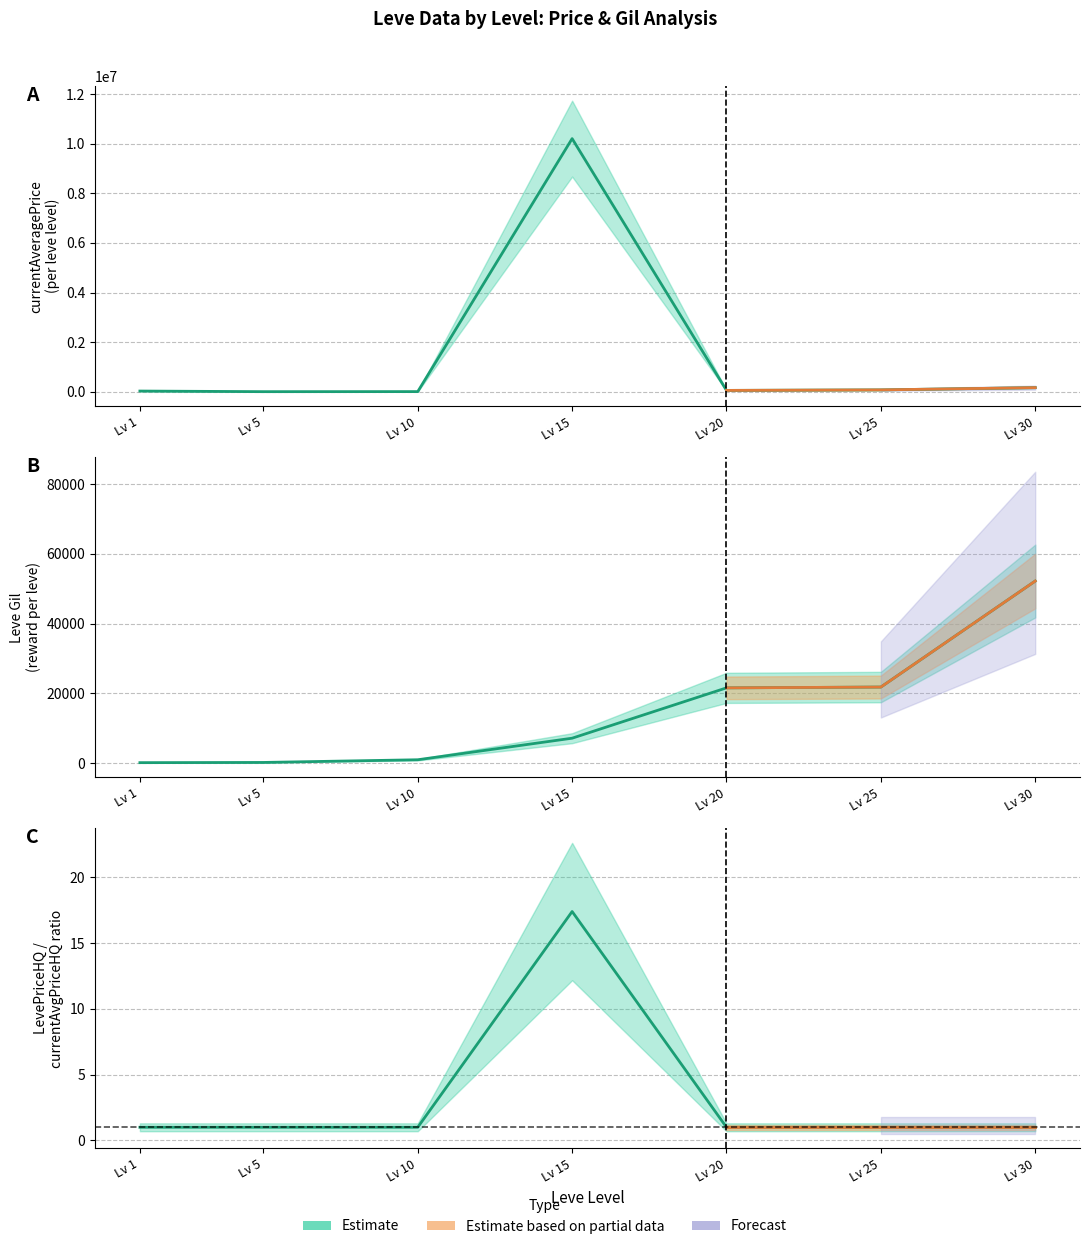

Which category has the lowest value in the Leve Gil series?

1